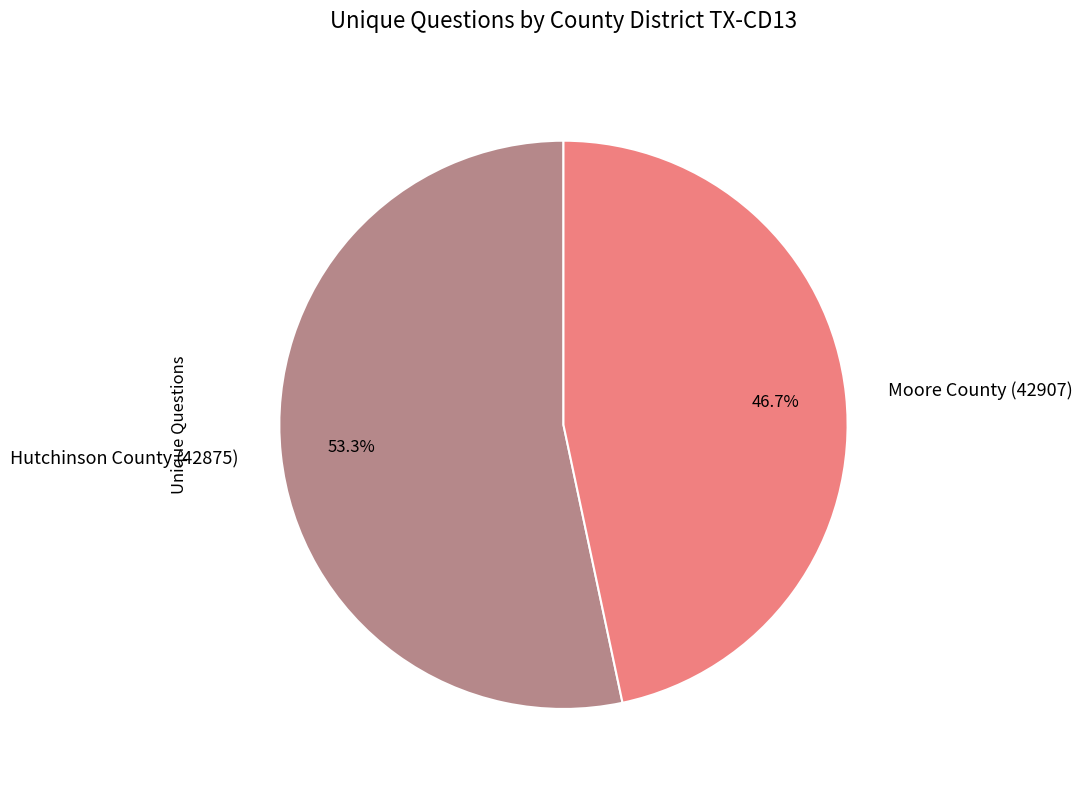

Is there a majority slice in this chart?

Yes